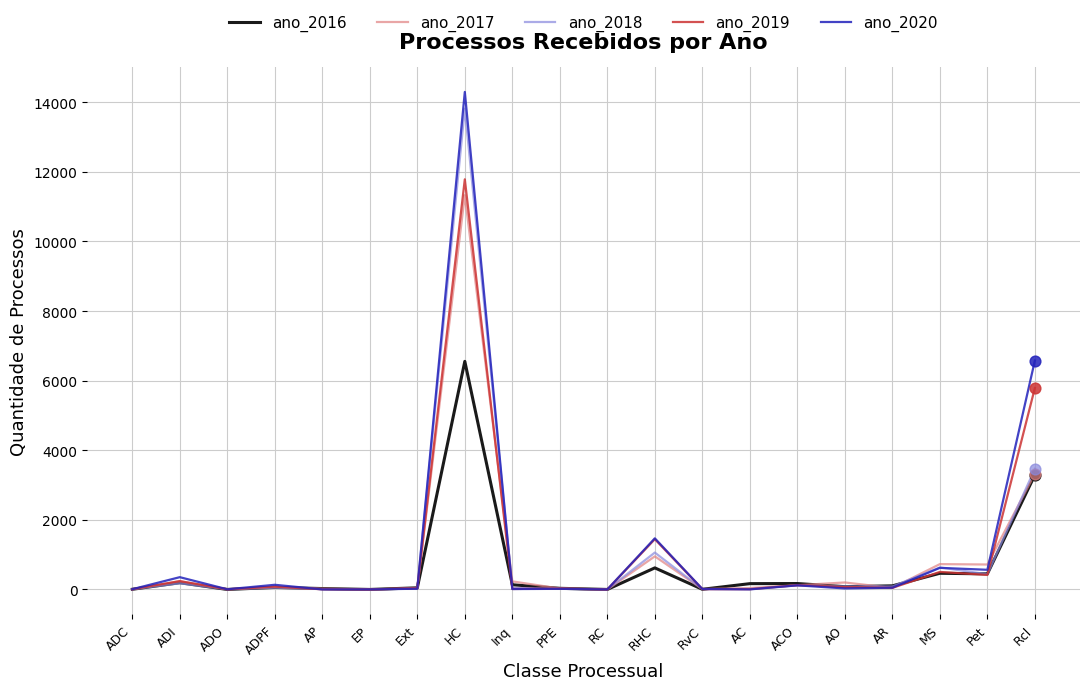

Is the value of ano_2020 at Inq greater than the value of ano_2019 at RHC?

No